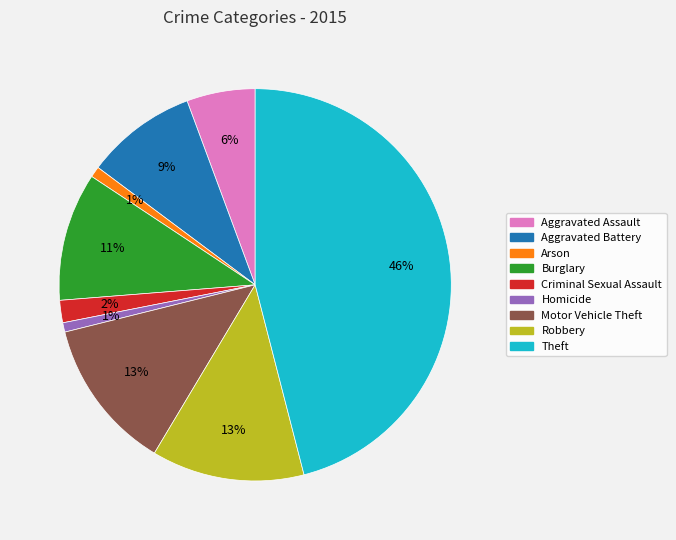

Combined, do Homicide and Robbery account for over 50%?

No